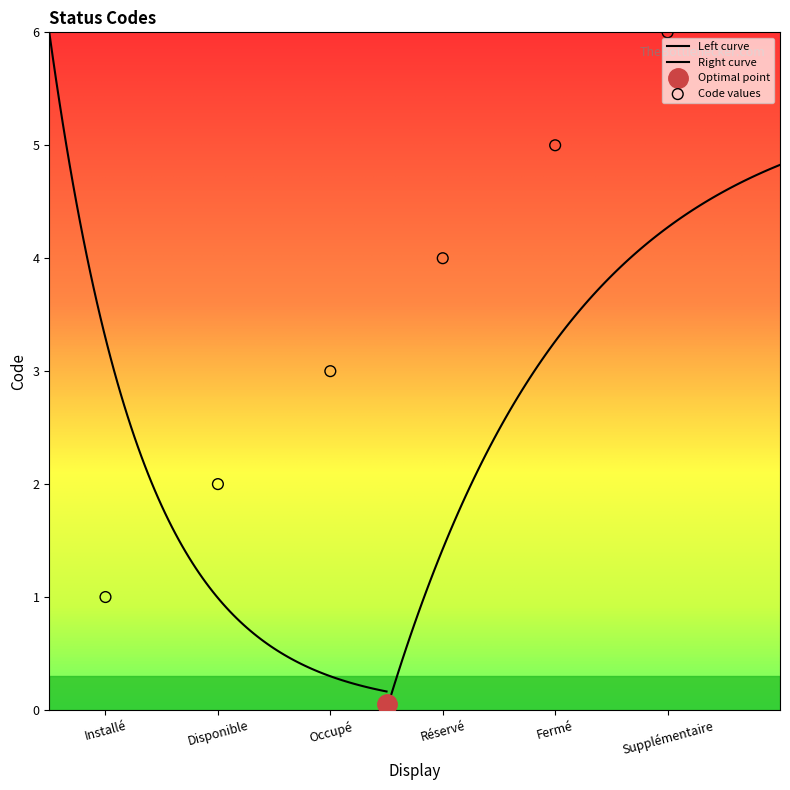

Approximately how many times larger is the value at Fermé compared to Installé?

5.0